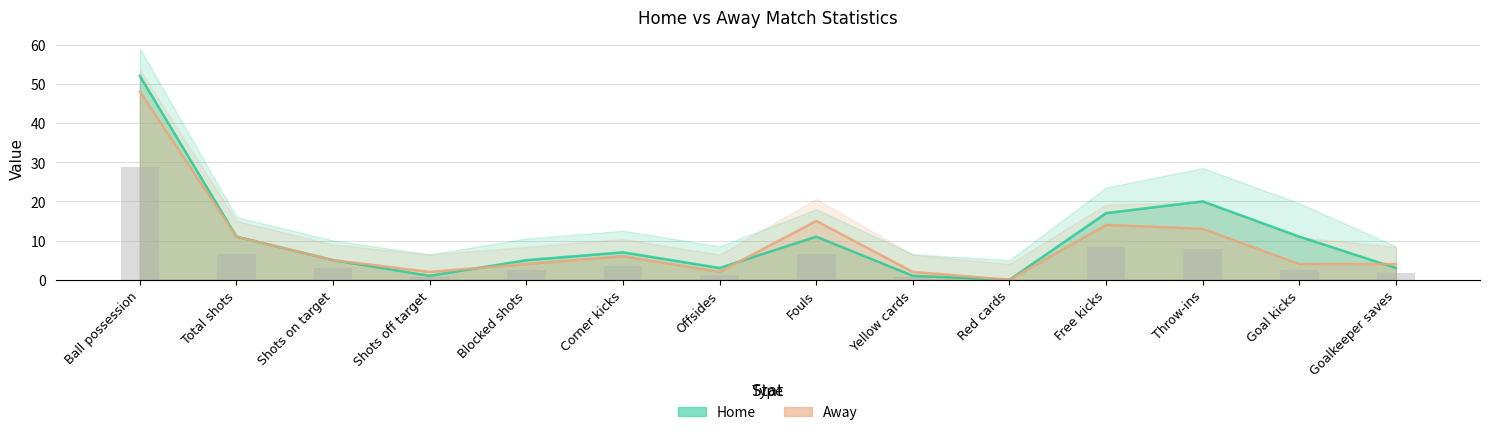

What is the label of the 2nd bar from the right?

Goal kicks